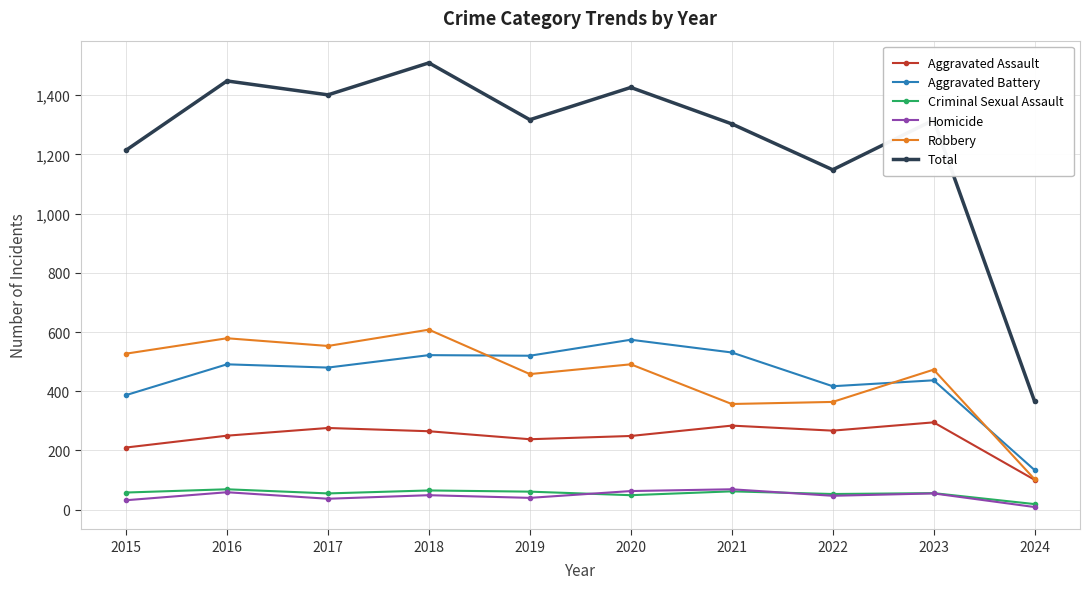

True or false: Criminal Sexual Assault and Aggravated Assault intersect in this chart.

False